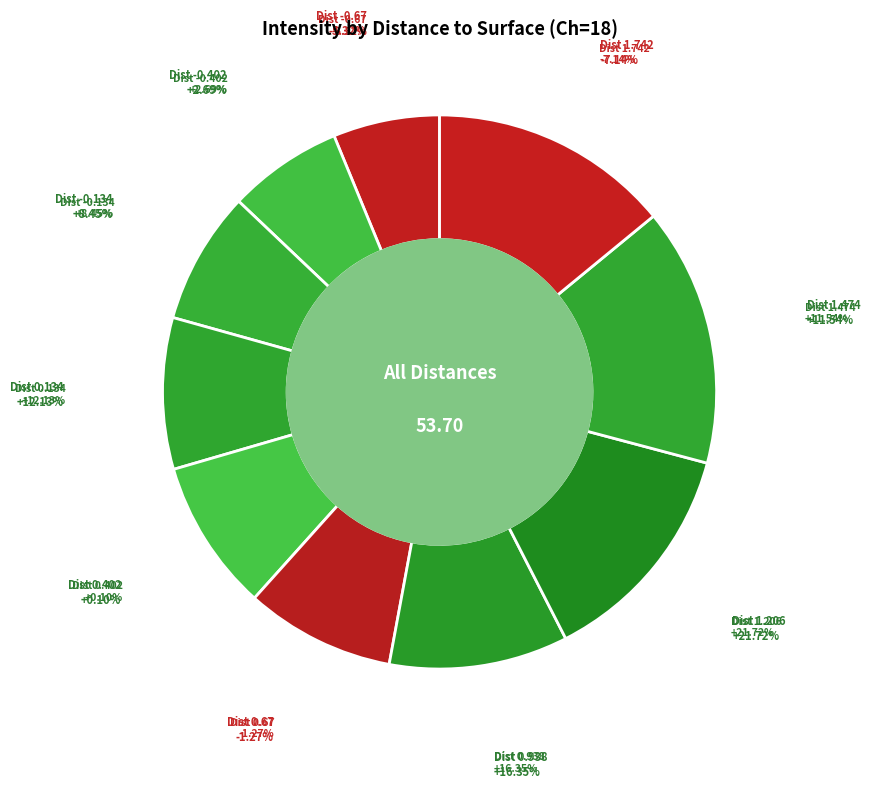

To the nearest percent, what is the combined percentage of 1.742 and -0.134?

22%